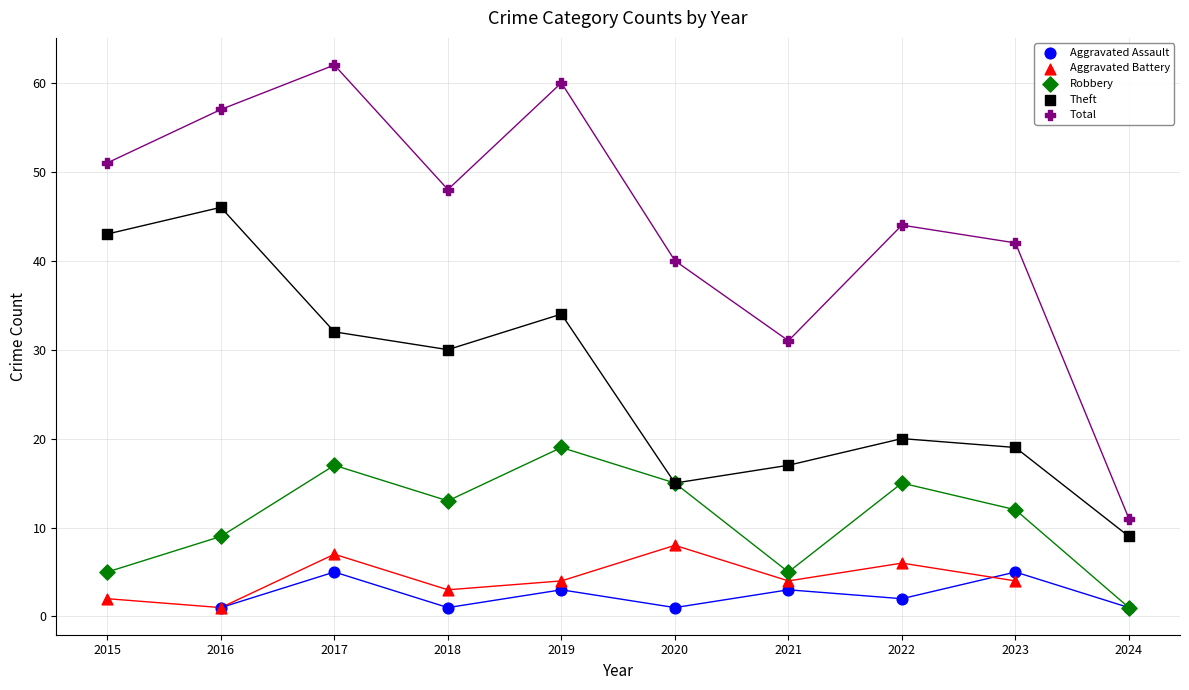

Which series has the largest Y range (max minus min)?

Total